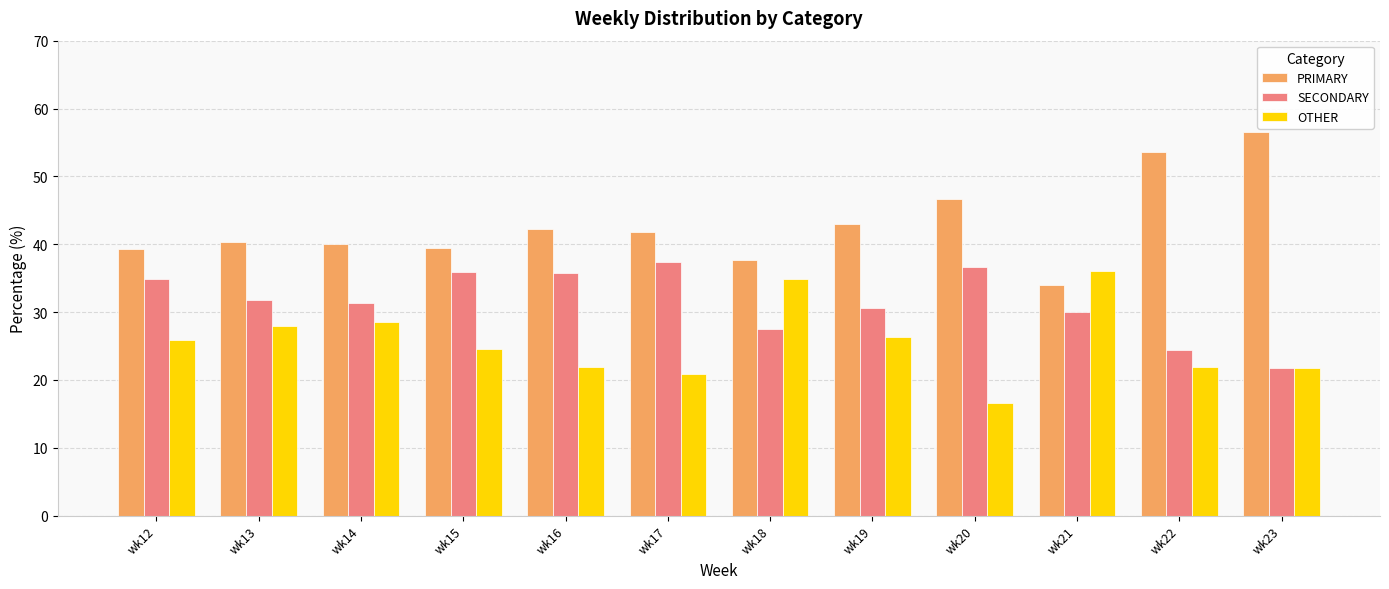

What is the total value across all series at wk20?

100.0